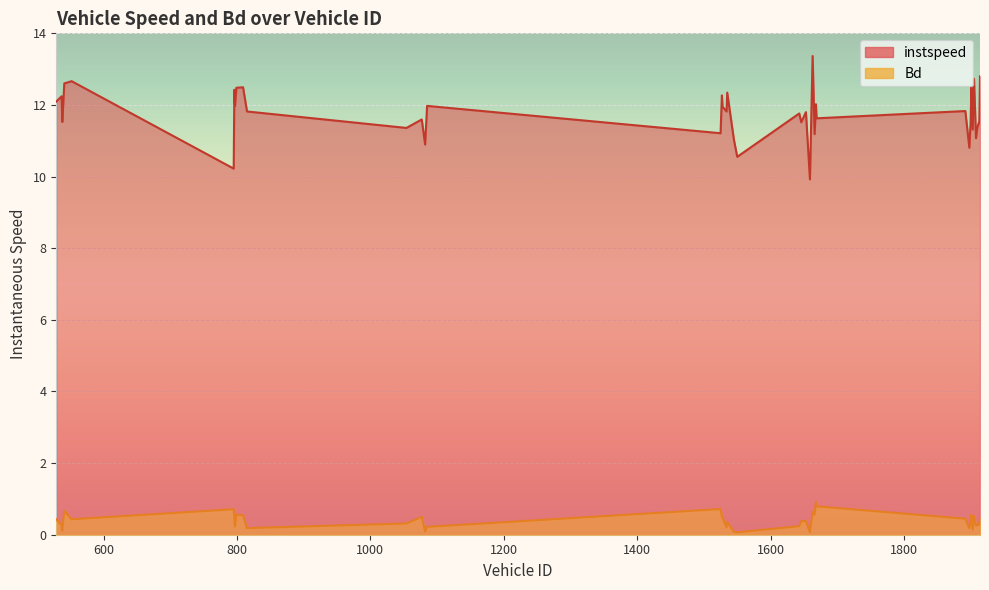

Is the value of Bd at 796.0 greater than the value of instspeed at 1668.0?

No